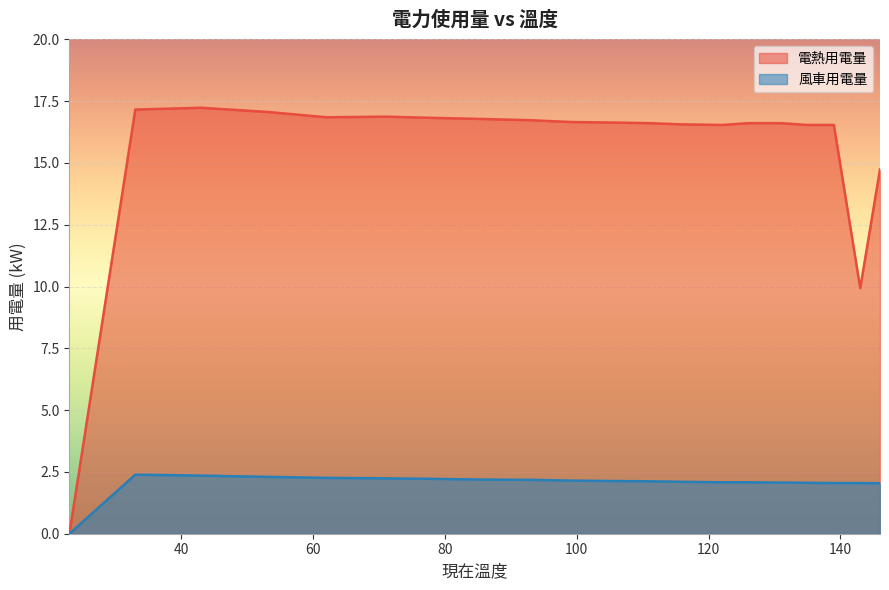

Reading right to left, extract all data points from this chart.

電熱用電量: 146=14.7	143=9.9	139=16.5	135=16.5	131=16.6	126=16.6	122=16.5	116=16.6	111=16.6	106=16.6	99=16.7	93=16.7	86=16.8	78=16.8	71=16.9	62=16.8	53=17.1	43=17.2	33=17.2	23=0.0
風車用電量: 146=2.0	143=2.0	139=2.0	135=2.1	131=2.1	126=2.1	122=2.1	116=2.1	111=2.1	106=2.1	99=2.1	93=2.2	86=2.2	78=2.2	71=2.2	62=2.3	53=2.3	43=2.4	33=2.4	23=0.0